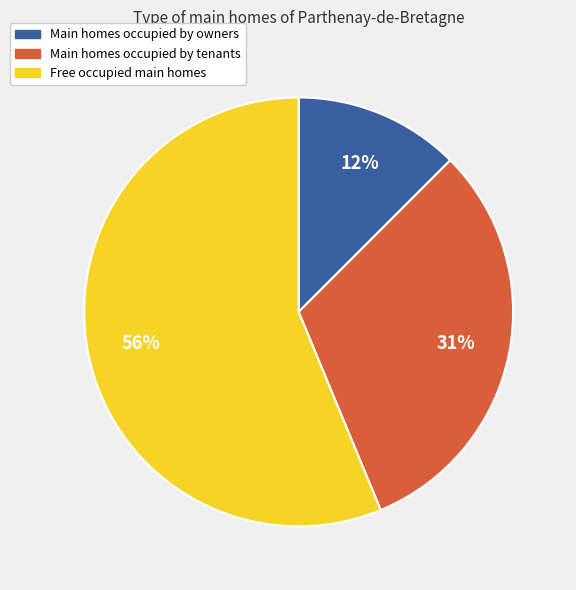

Is there a majority slice in this chart?

Yes